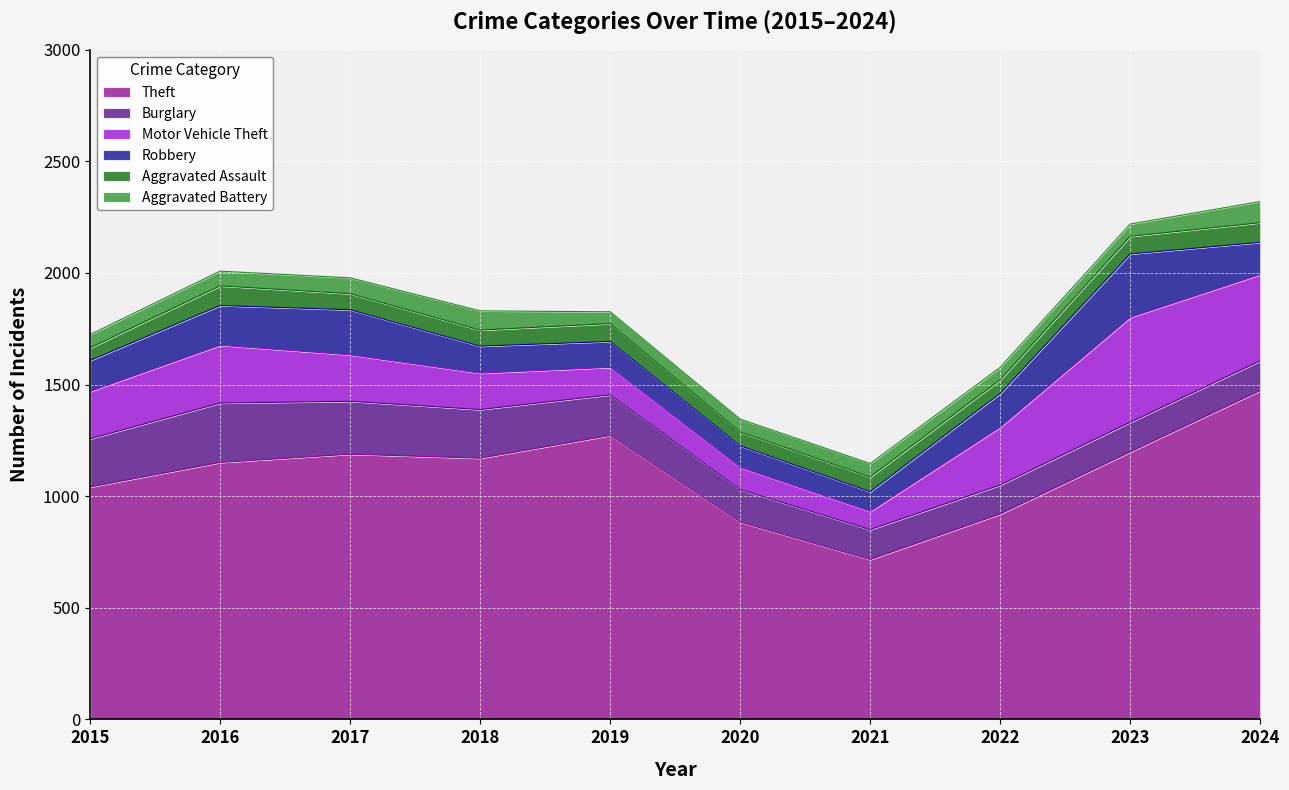

At how many categories does at least one series exceed 288?

10